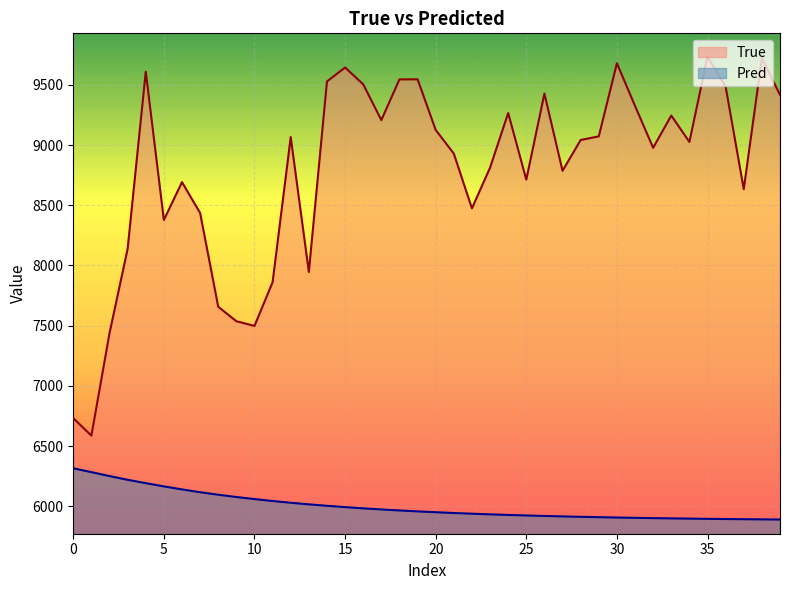

What is the difference between the Pred values at 0 and 39?

425.5